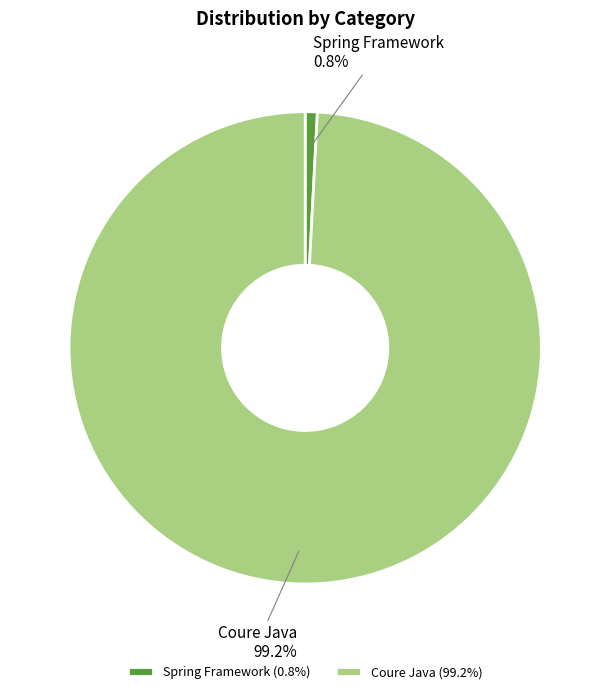

How many slices are in this pie chart?

2